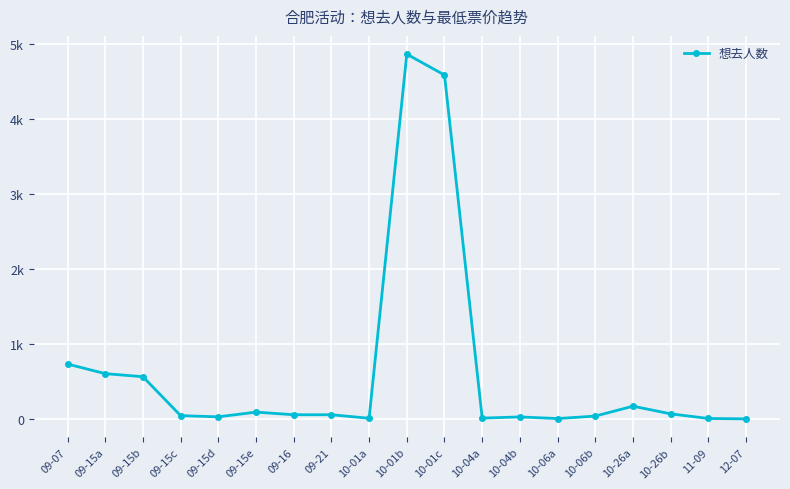

Is this an area chart (filled region under the line)?

No